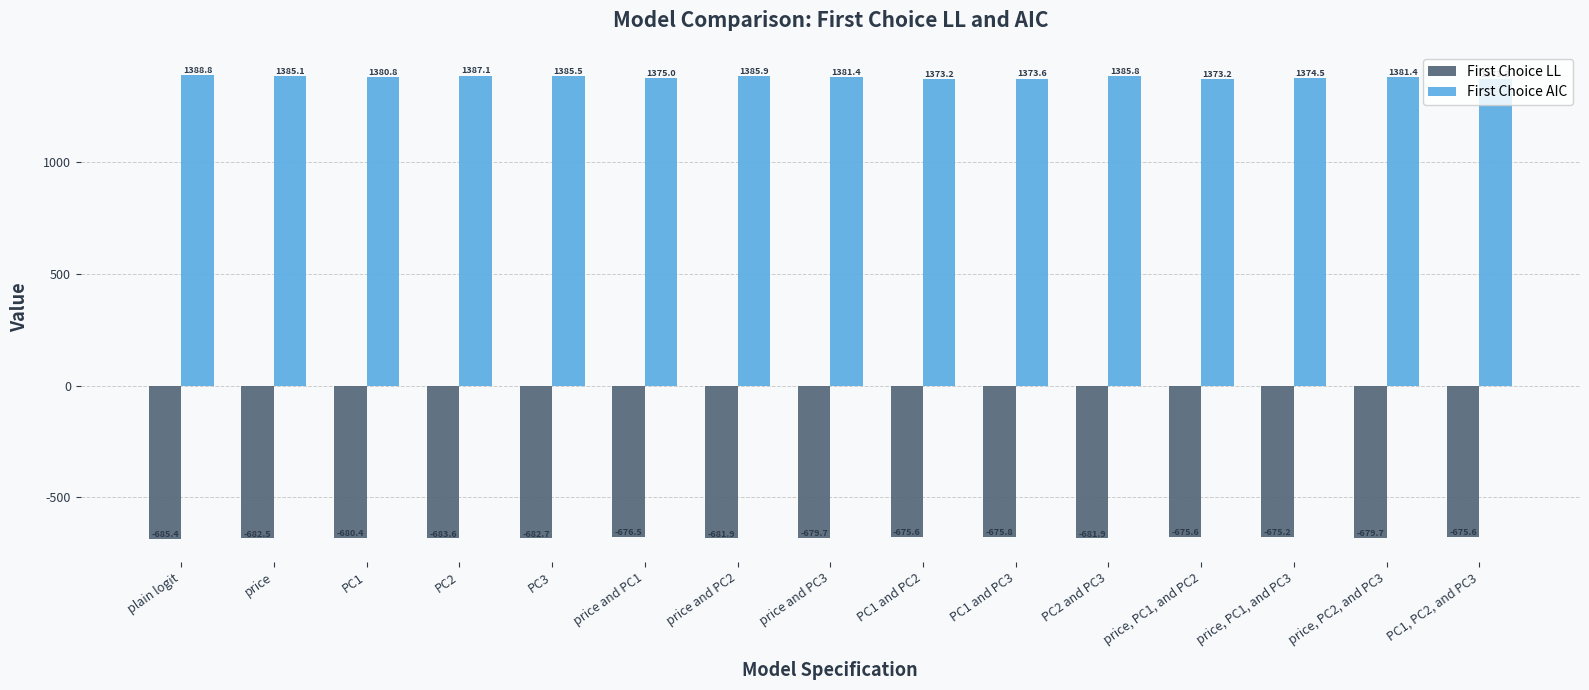

Where does the First Choice LL series first go above -679?

price and PC1